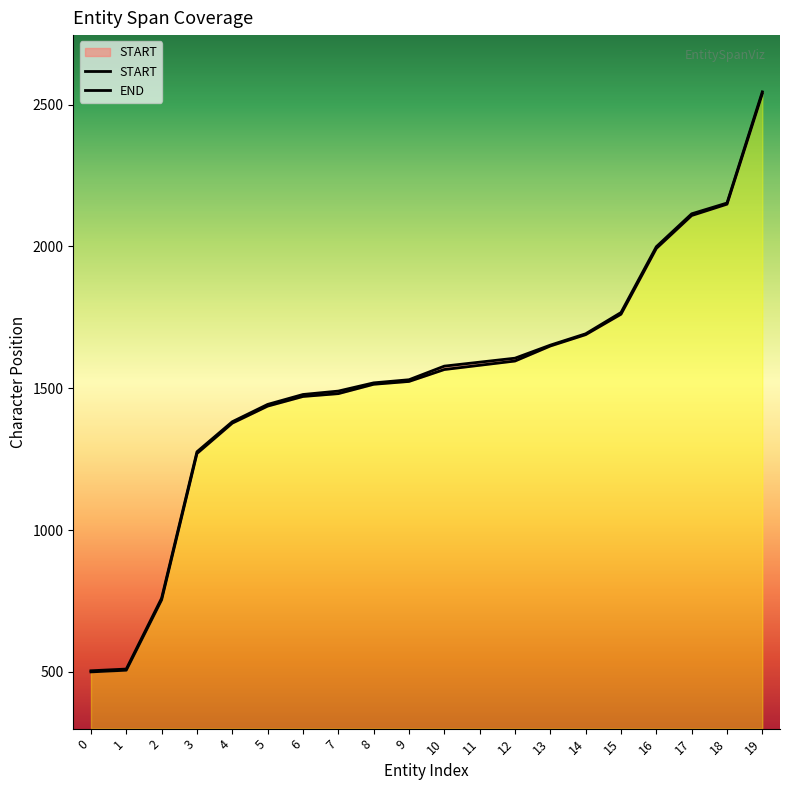

List the labels in order of END value, largest first.

19, 18, 17, 16, 15, 14, 13, 12, 11, 10, 9, 8, 7, 6, 5, 4, 3, 2, 1, 0